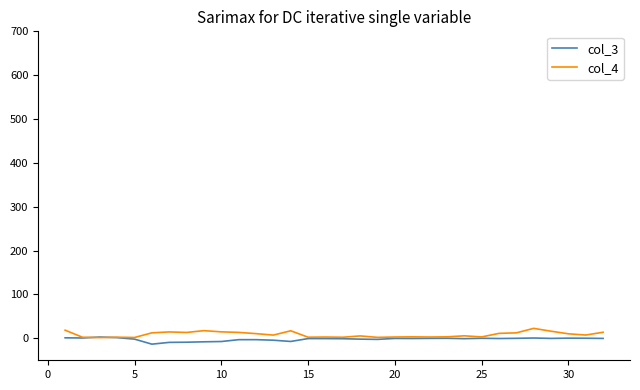

What is the greatest value displayed?

22.8